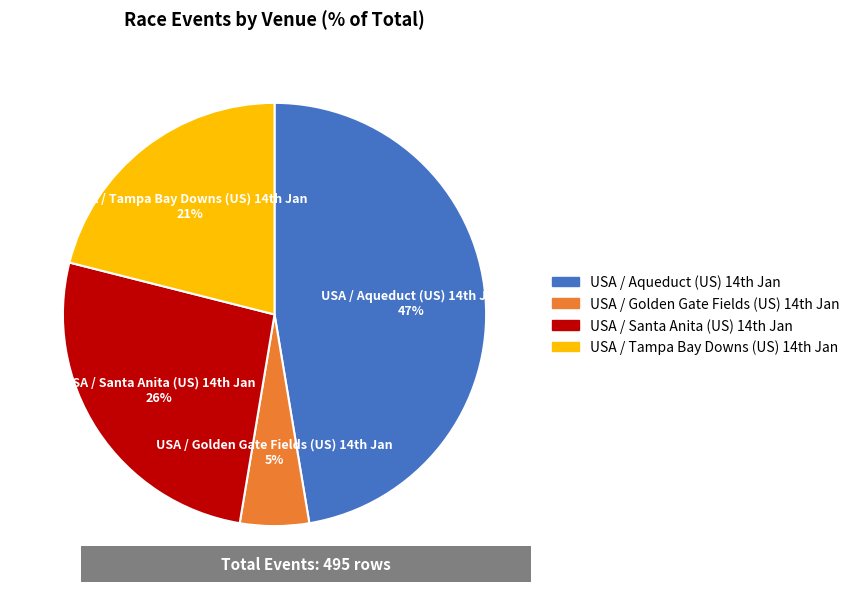

How many segments does this pie chart have?

4